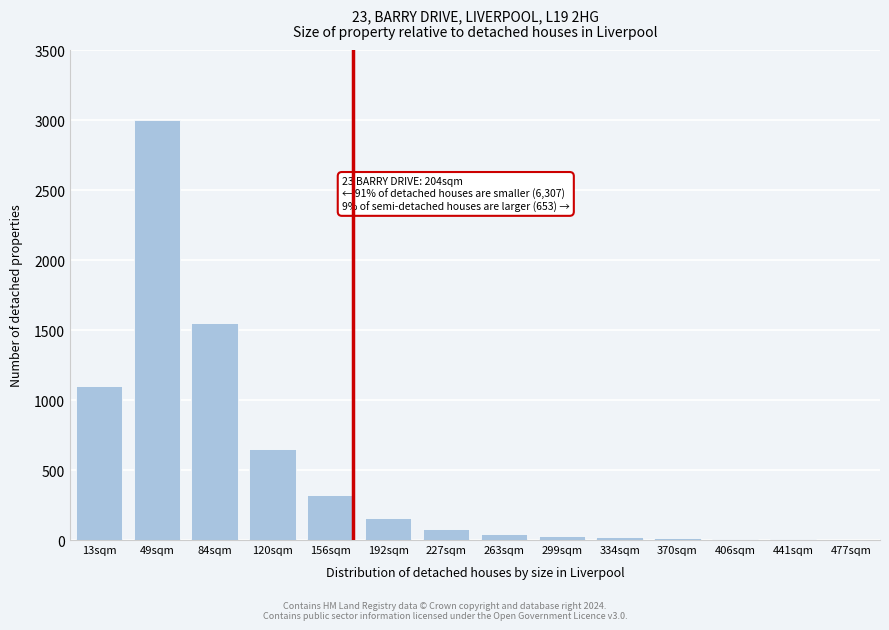

Where is the data nearest to the value 1501?

84sqm